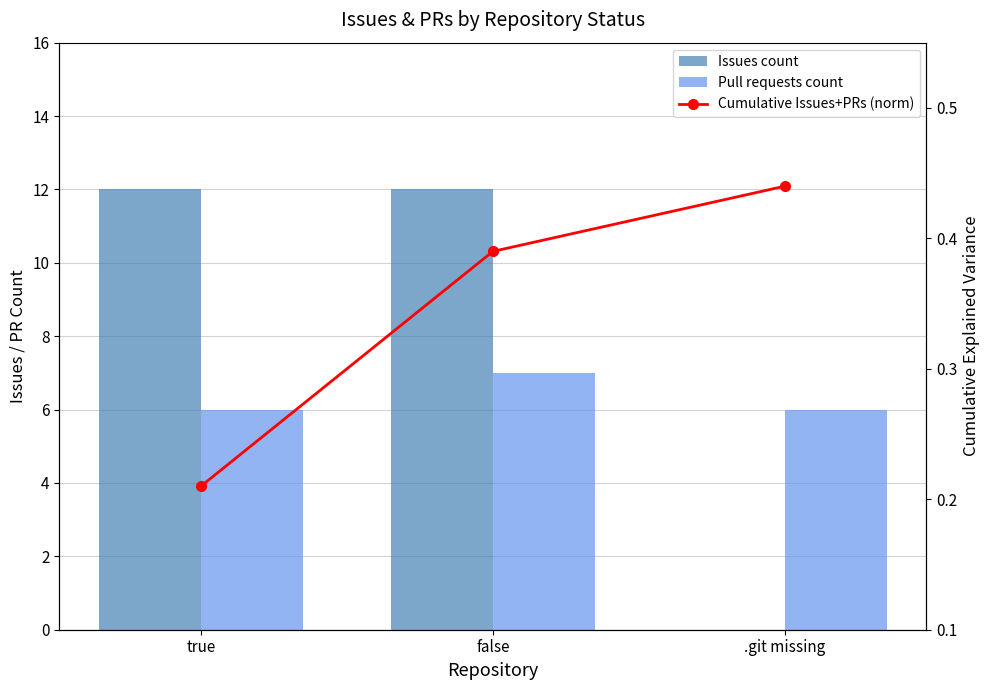

True or false: Cumulative Issues+PRs (norm) has a value of 0.4 at .git missing.

True